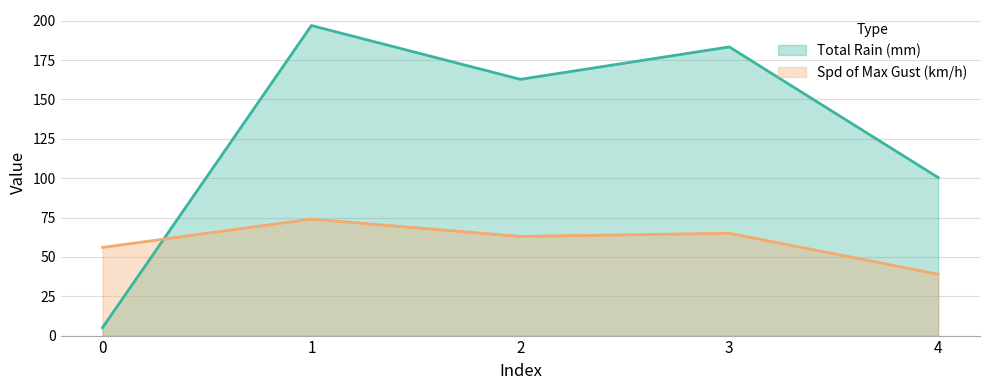

What are all the series names shown in the legend?

Total Rain (mm), Spd of Max Gust (km/h)